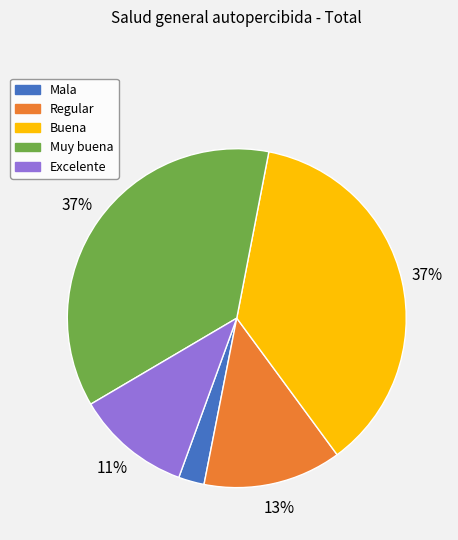

To the nearest percent, what is the average slice percentage?

20%